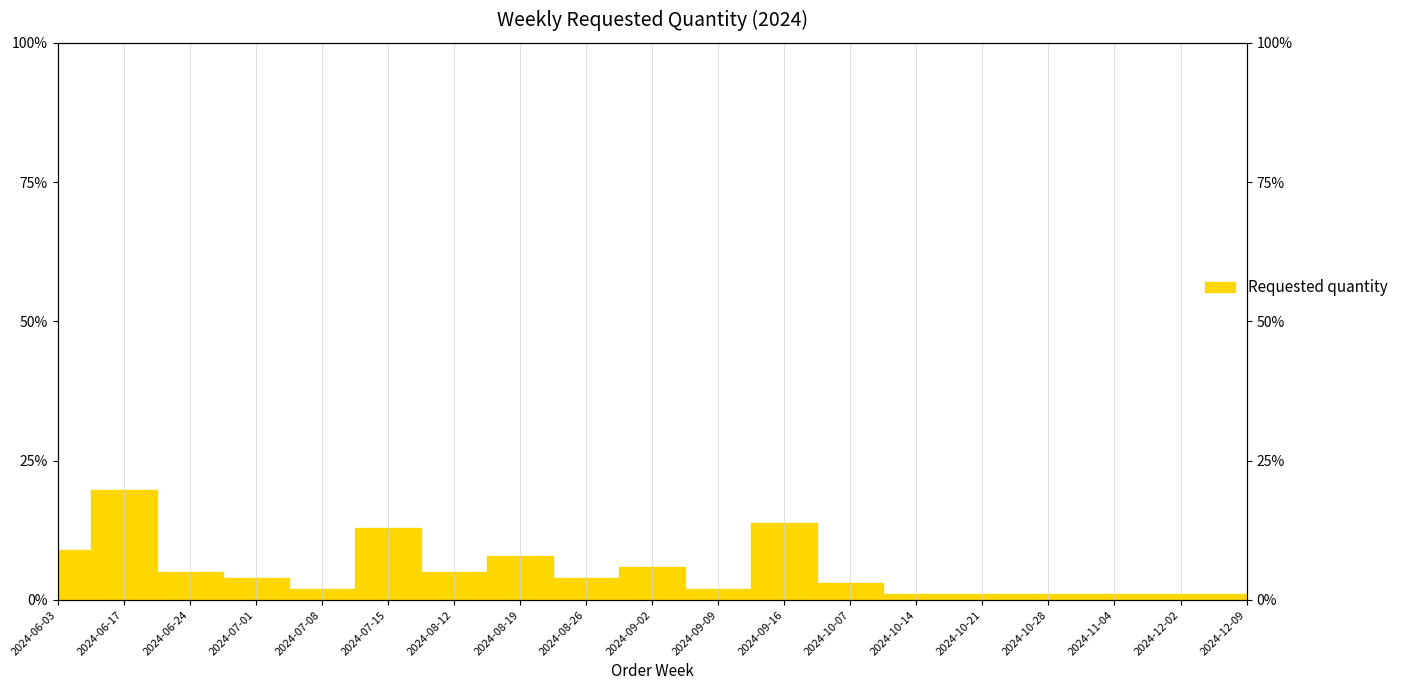

Which category has the lowest value across all series?

2024-10-14